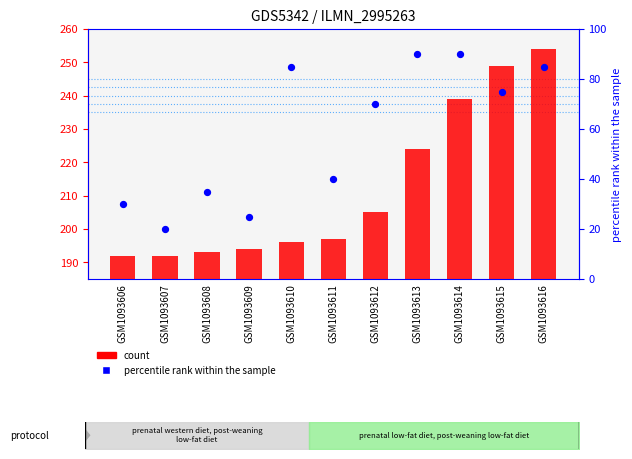

Is the value of B (percentile rank) at GSM1093606 greater than the value of R (count) at GSM1093607?

No